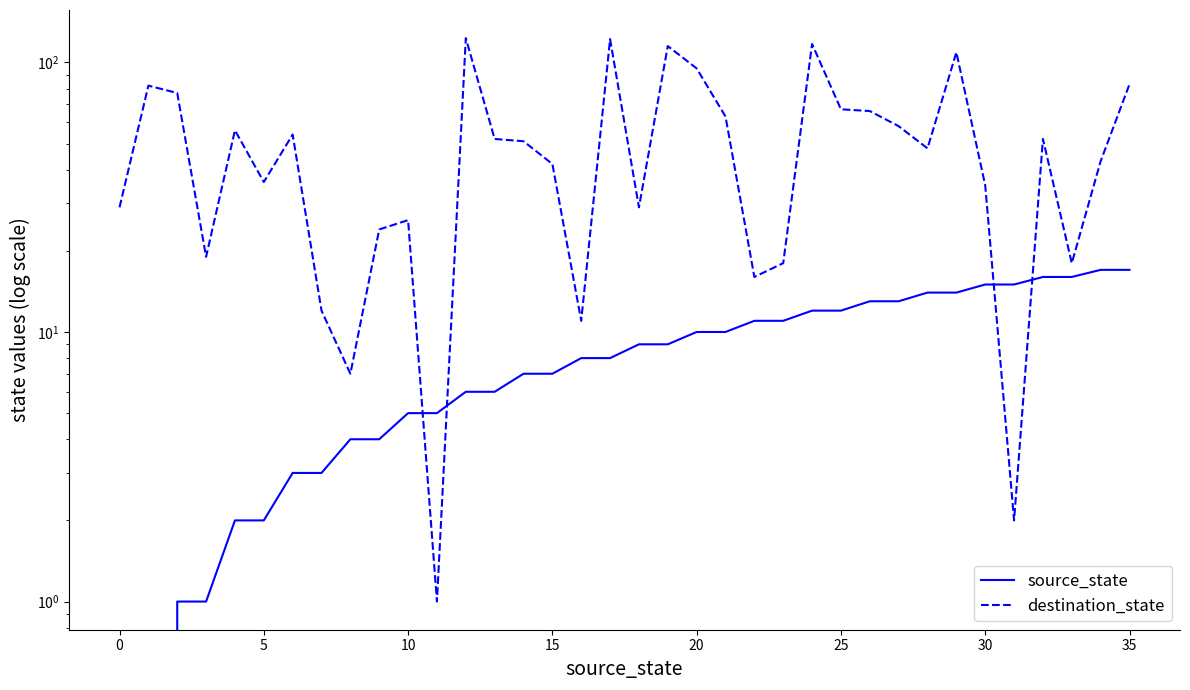

What is the total value across all series at 33?

34